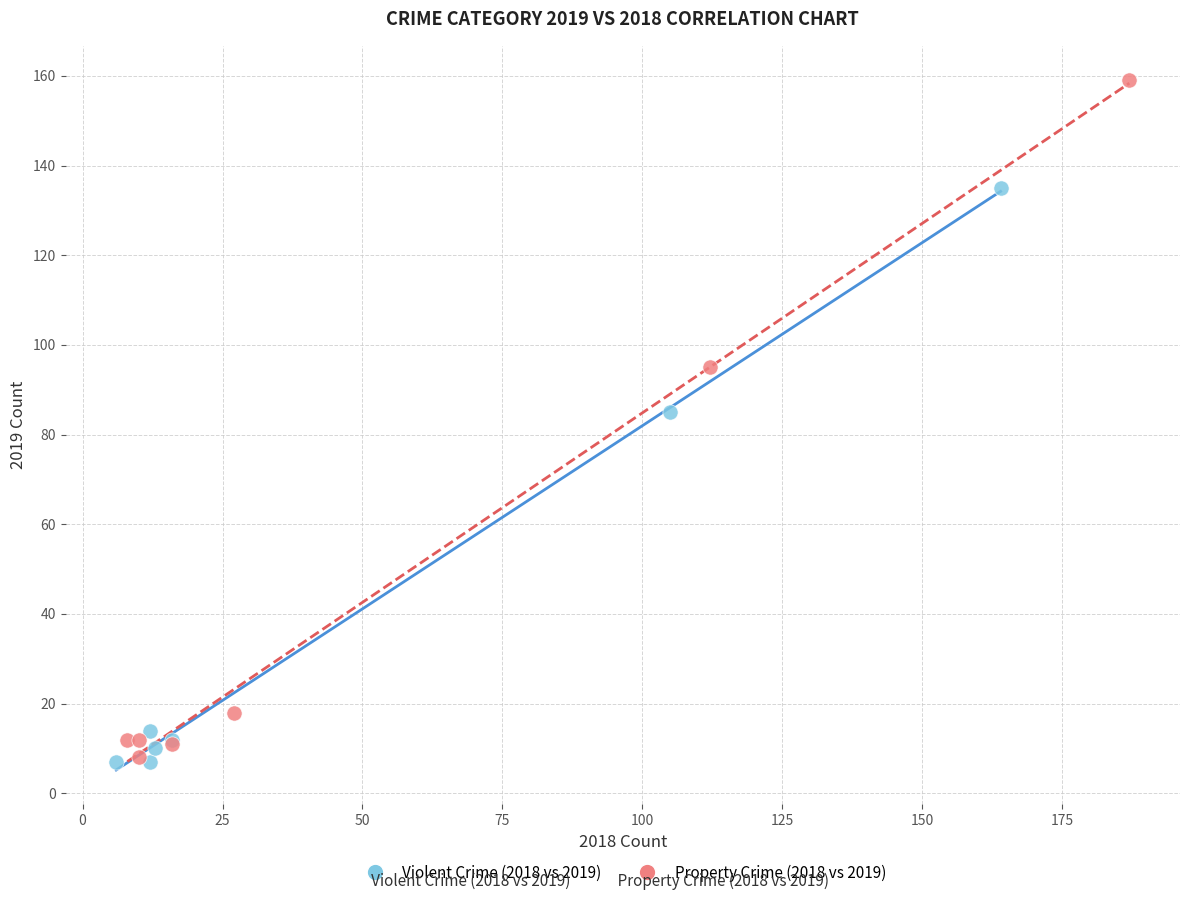

What are all the series names shown in the legend?

Violent Crime (2018 vs 2019), Property Crime (2018 vs 2019)